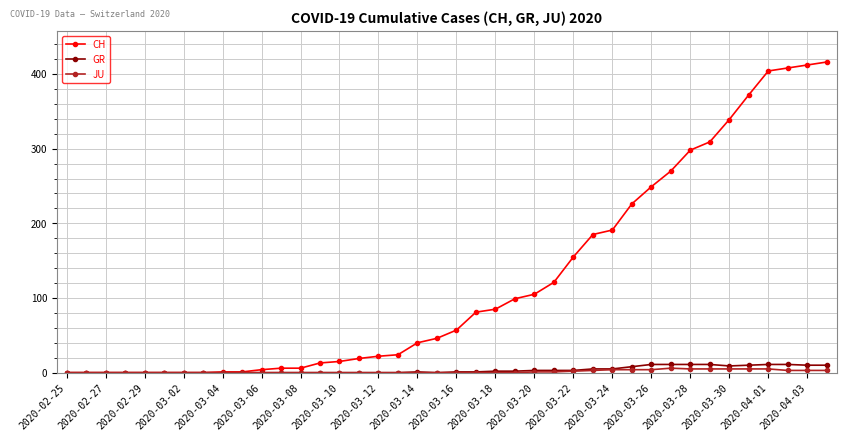

Count the number of data series in this chart.

3